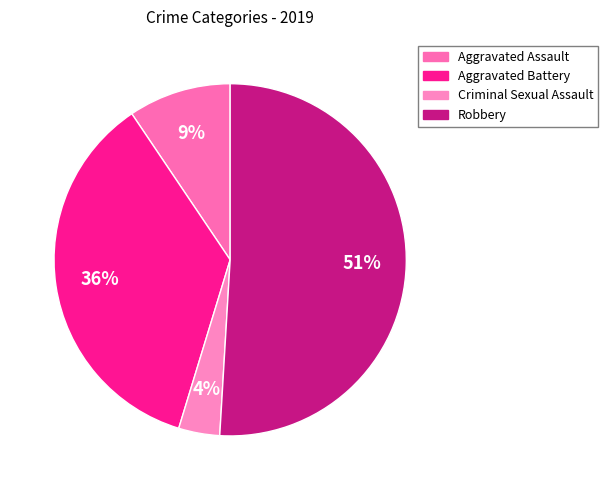

To the nearest percent, what is the difference between the largest and smallest slice percentages?

47%